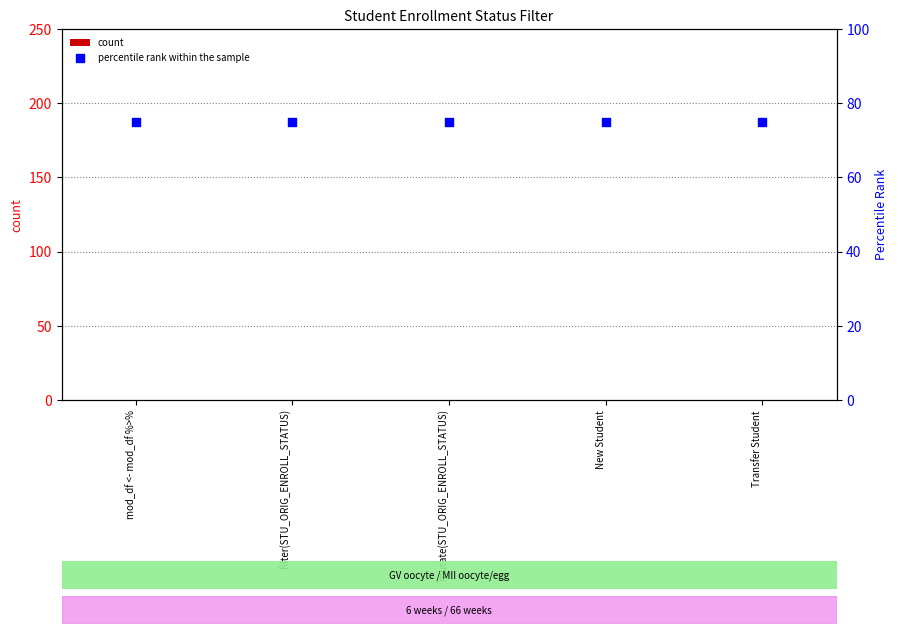

What are all the series names shown in the legend?

count, percentile rank within the sample